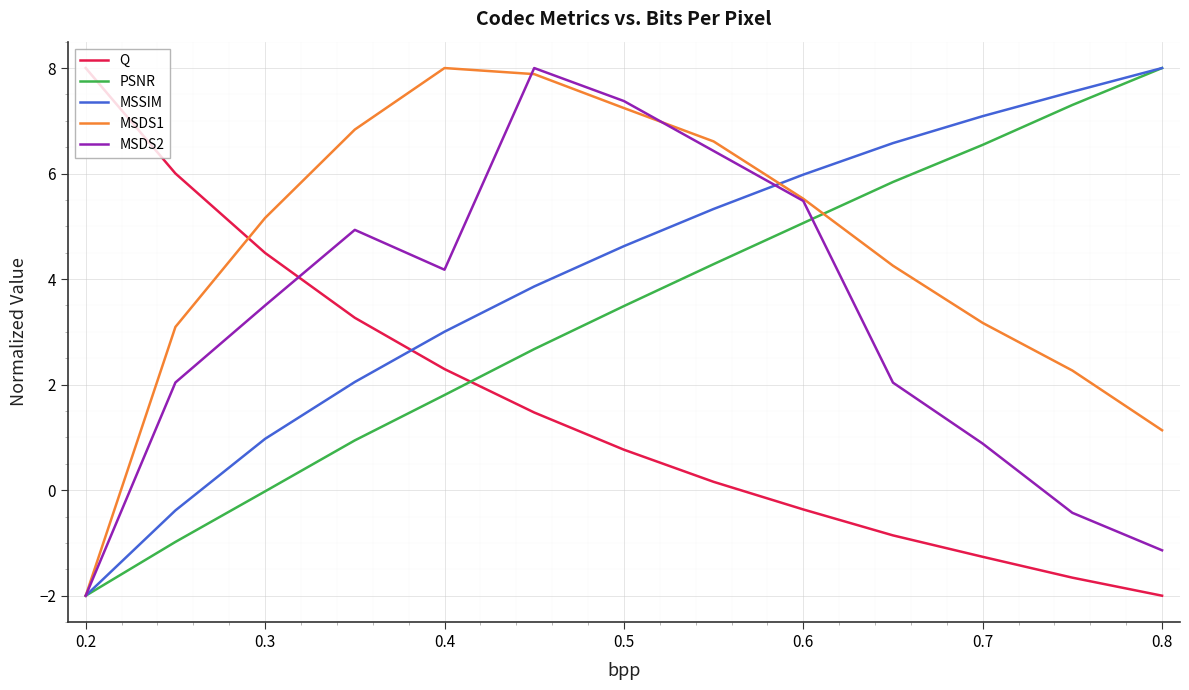

Which series has the largest total across all categories?

MSDS1